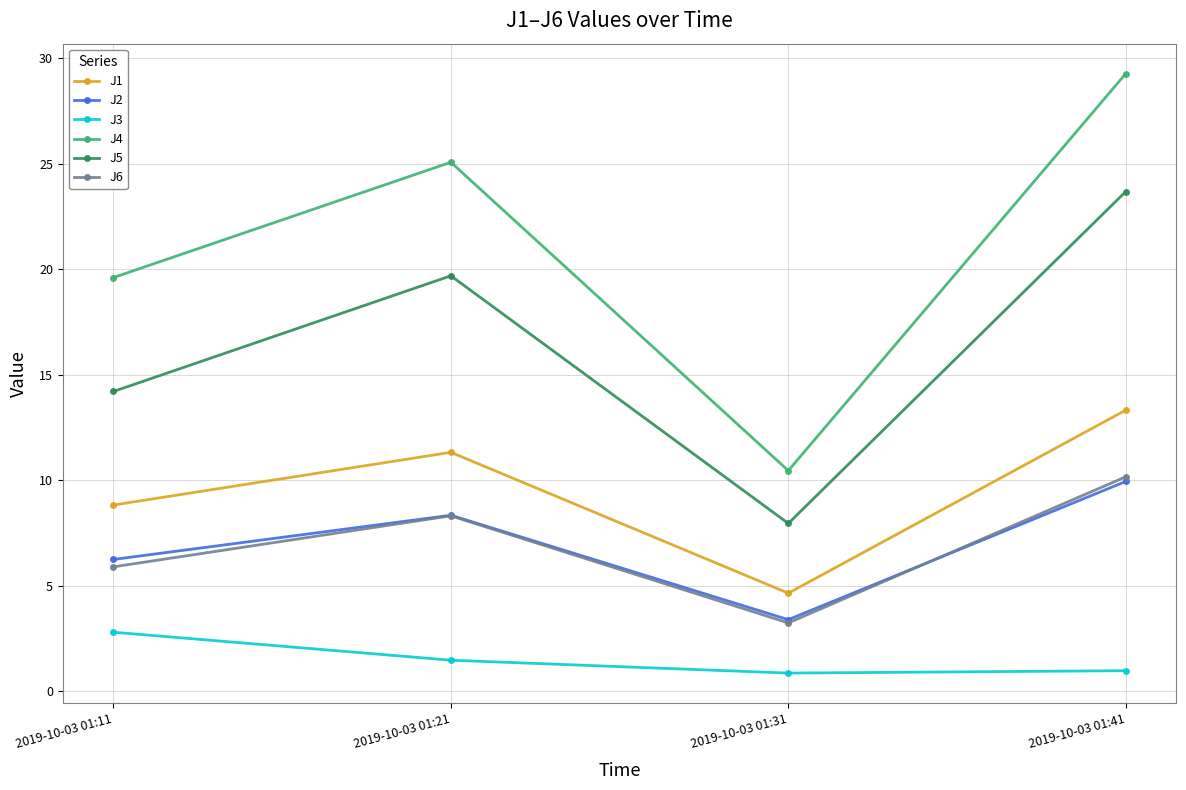

The J1 series shows 22.5 at 2019-10-03 01:41. True or false?

False